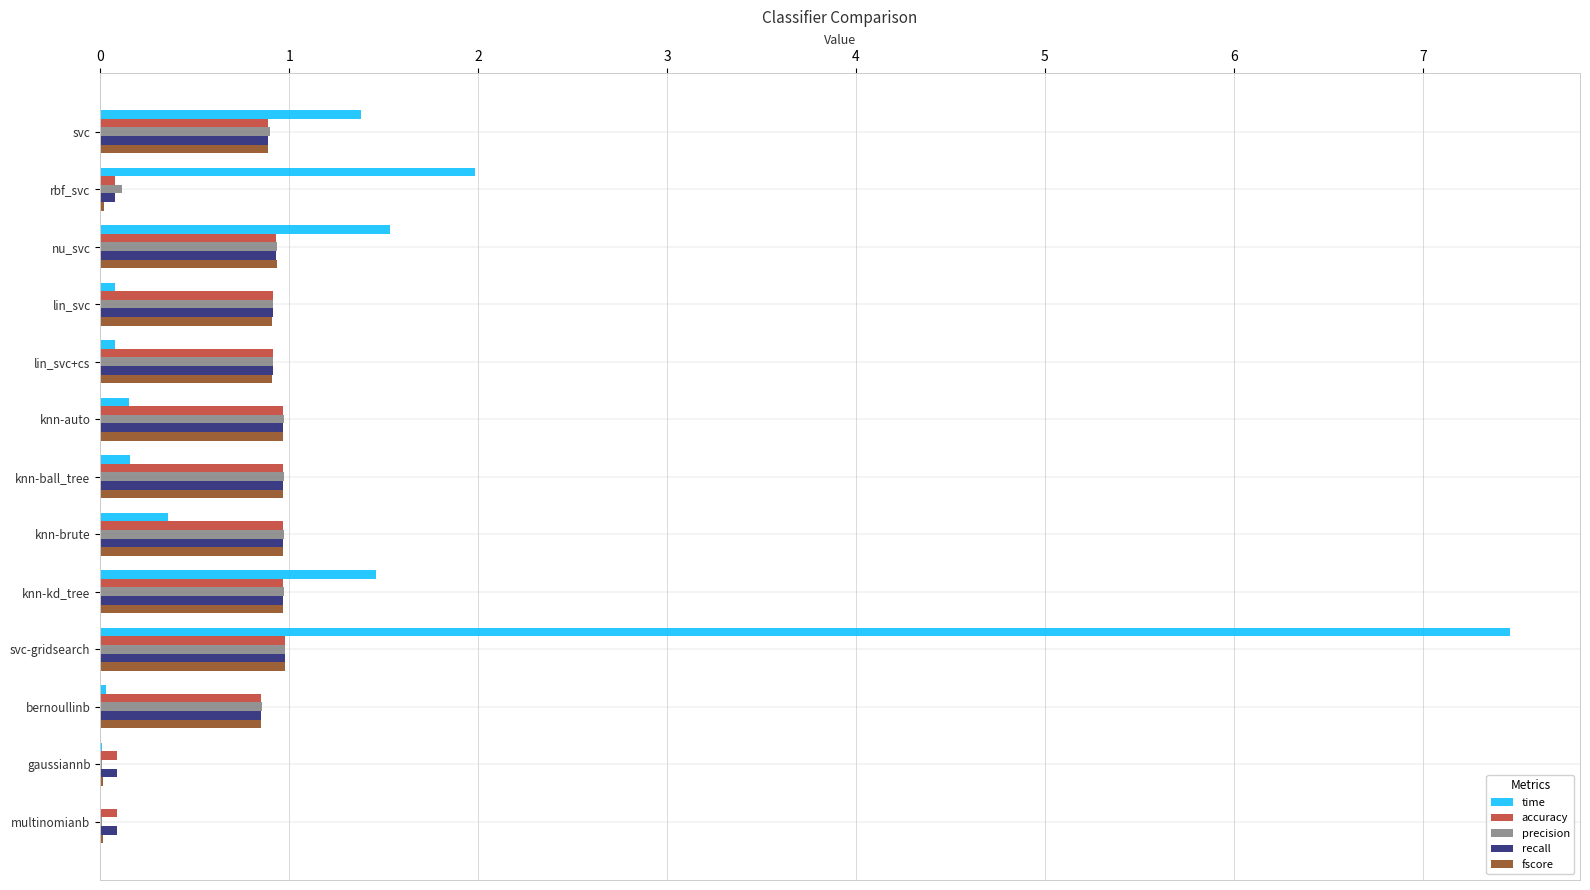

Where is time nearest to the value 3?

rbf_svc